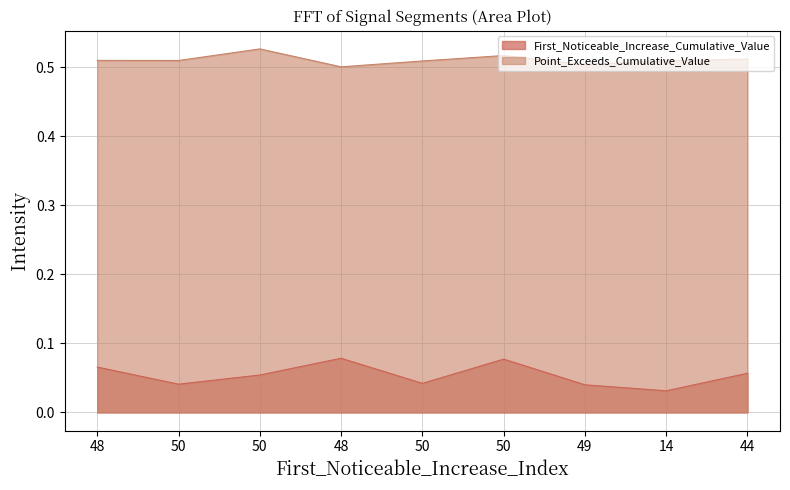

What is the minimum value for Point_Exceeds_Cumulative_Value?

0.5